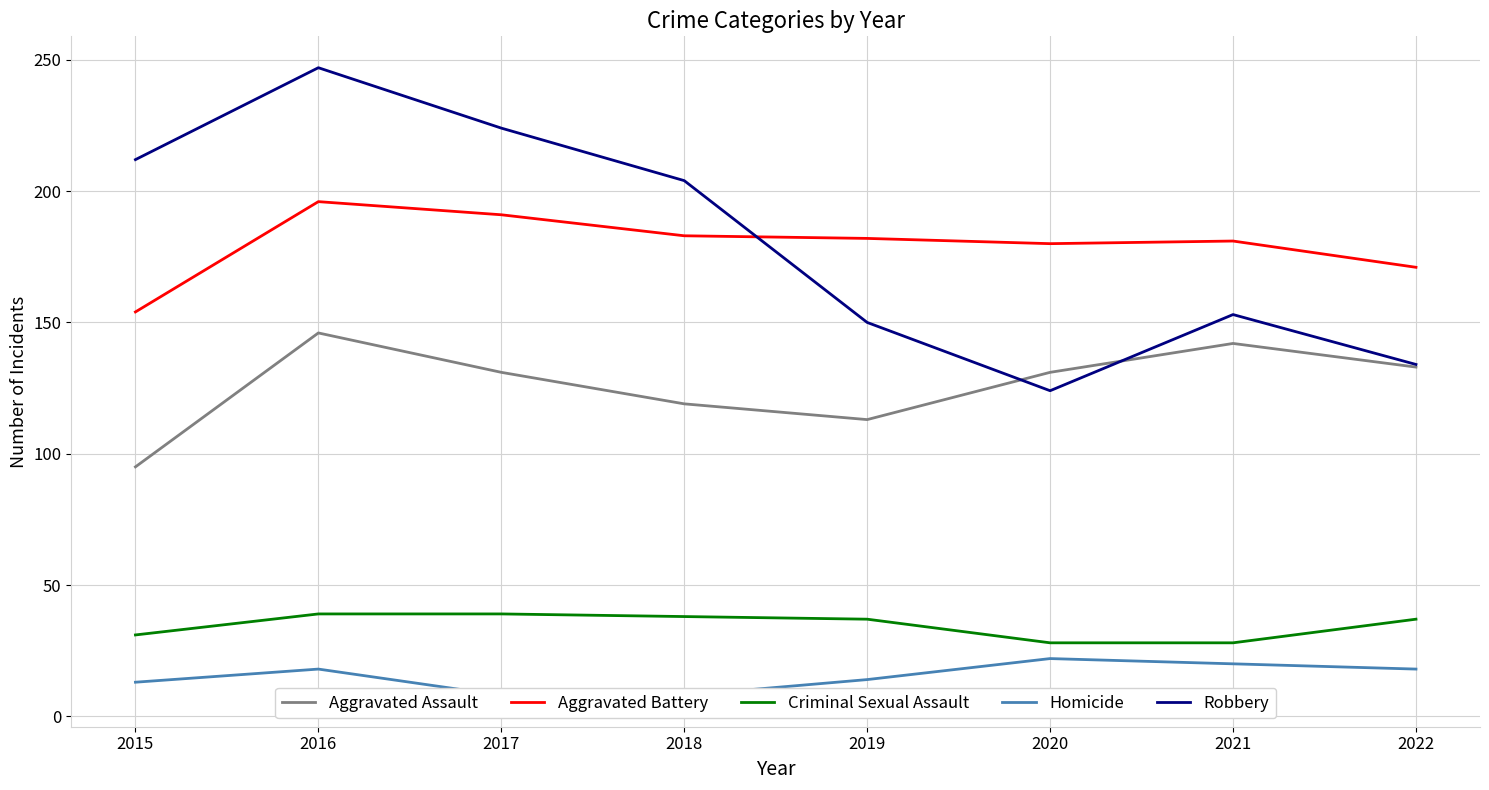

What are all the series names shown in the legend?

Aggravated Assault, Aggravated Battery, Criminal Sexual Assault, Homicide, Robbery